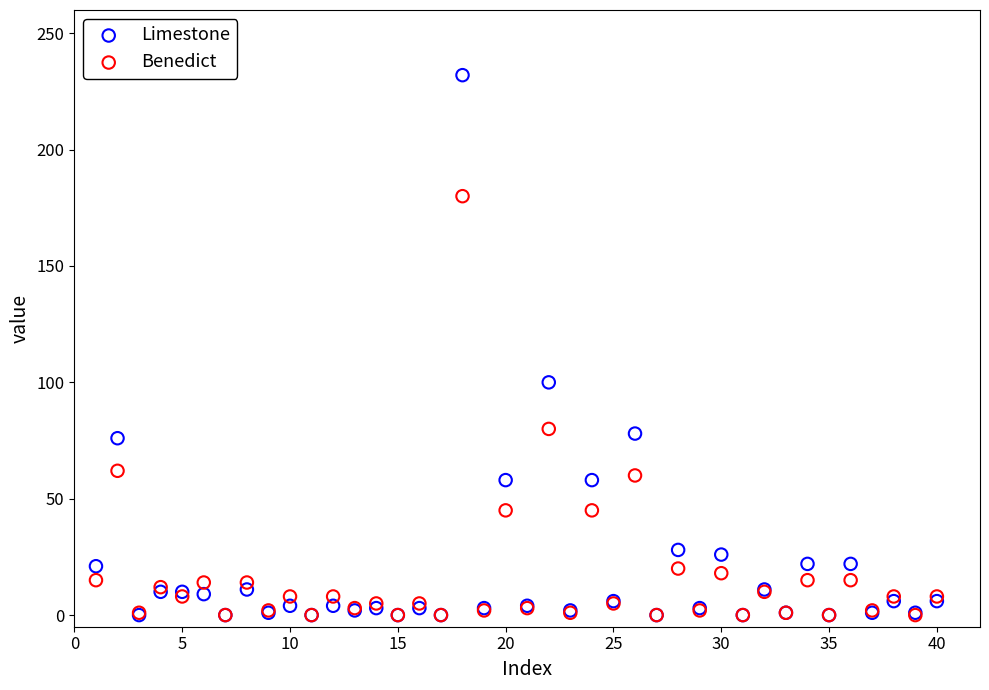

Across all series, what Y value is closest to 116?

100